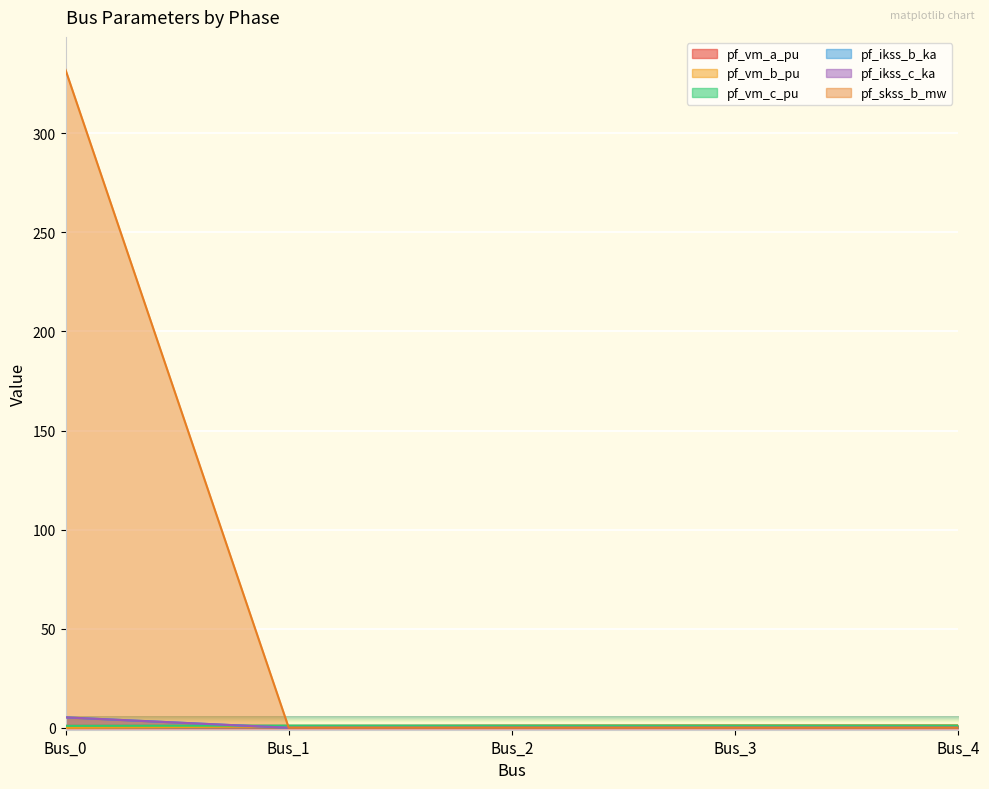

What is the total value across all series at Bus_1?

2.7